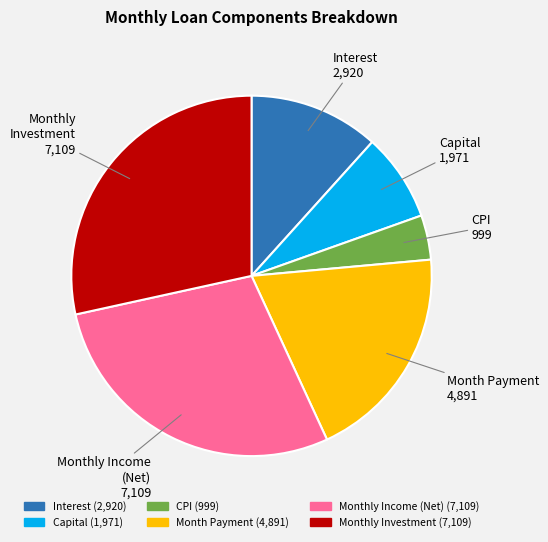

Count the number of slices in the pie.

6